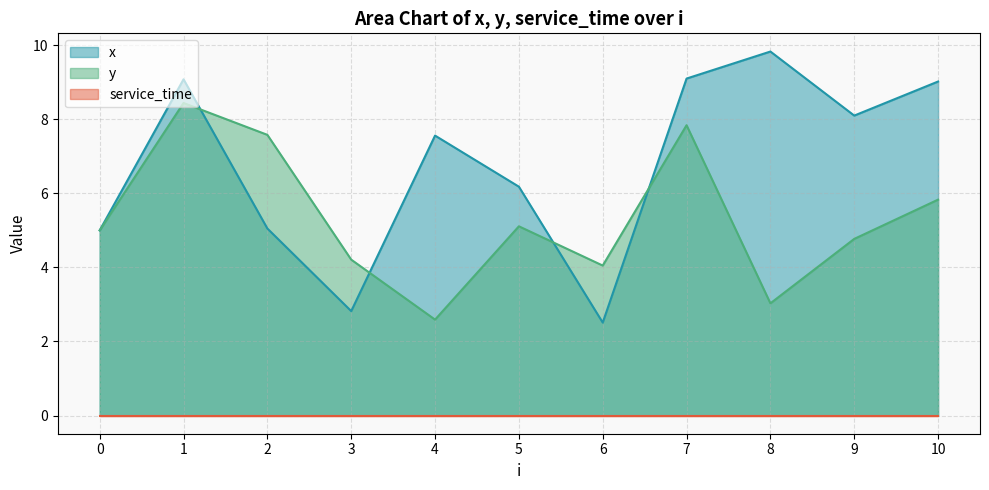

How many series are shown in this chart?

3